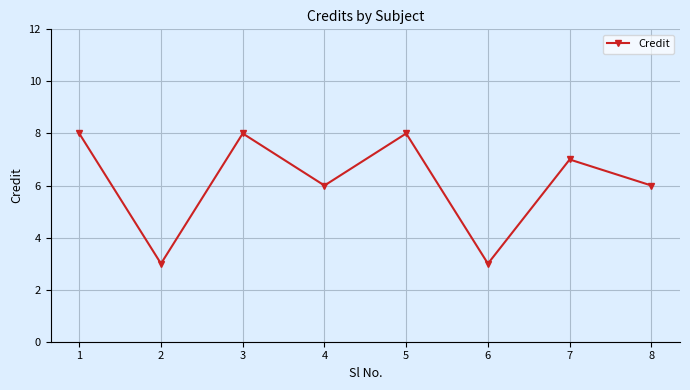

Does the chart have visible grid lines?

Yes